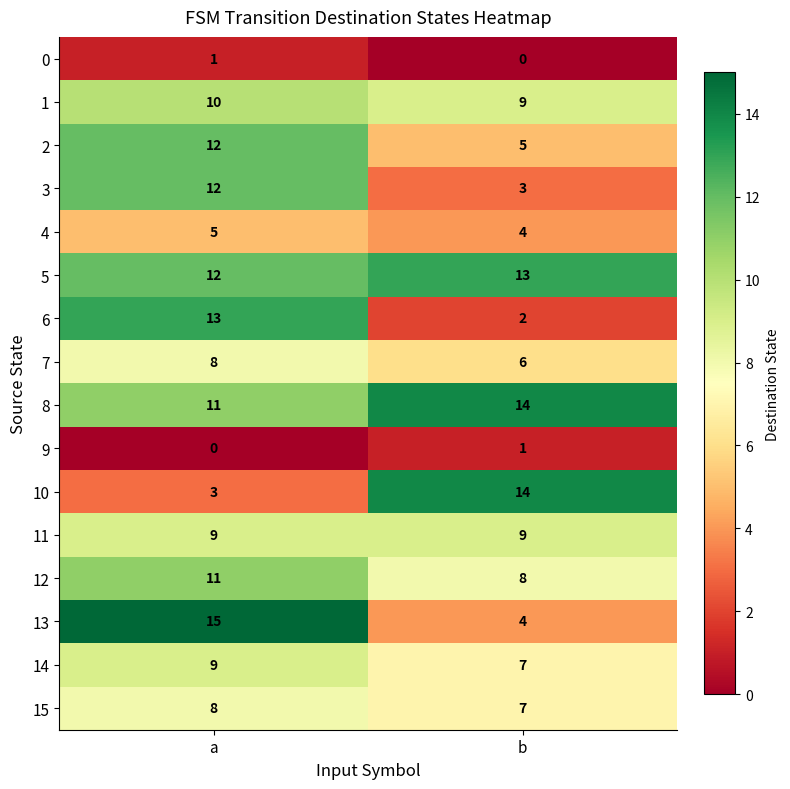

What is the sum of the 4 values at a and b?

9